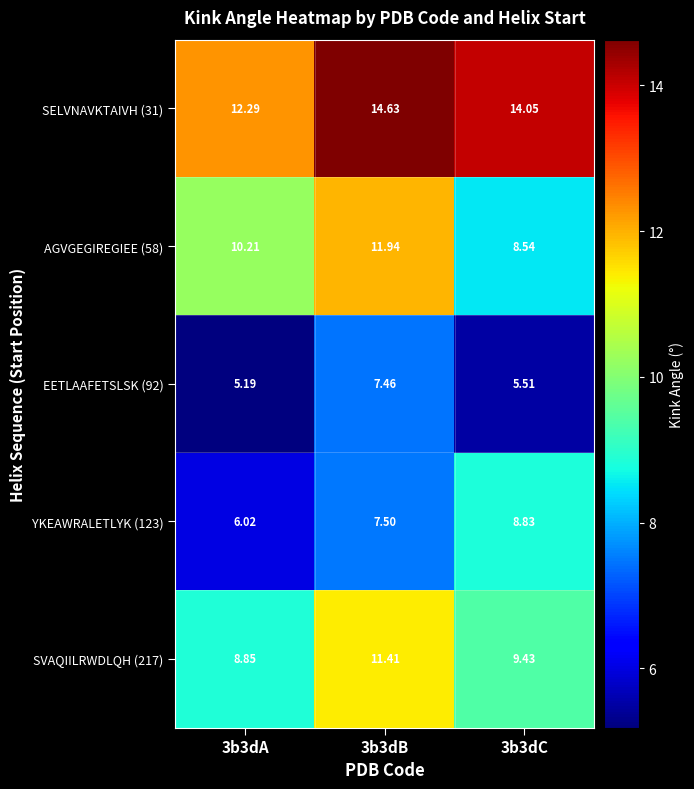

At 3b3dC, list the series in order from smallest to largest.

EETLAAFETSLSK (92), AGVGEGIREGIEE (58), YKEAWRALETLYK (123), SVAQIILRWDLQH (217), SELVNAVKTAIVH (31)